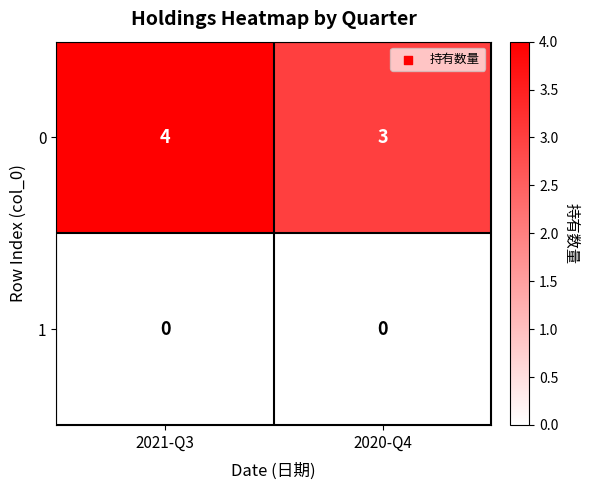

Reading left to right, what are all the values shown in this chart?

0: 2021-Q3=4	2020-Q4=3
1: 2021-Q3=0	2020-Q4=0